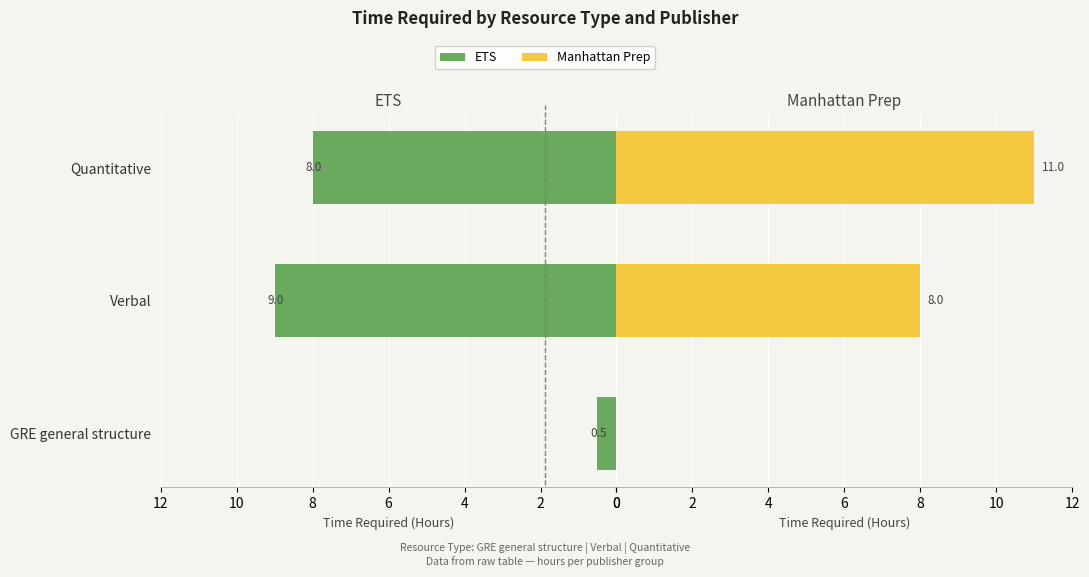

True or false: ETS has a value of 3.1 at Verbal.

False